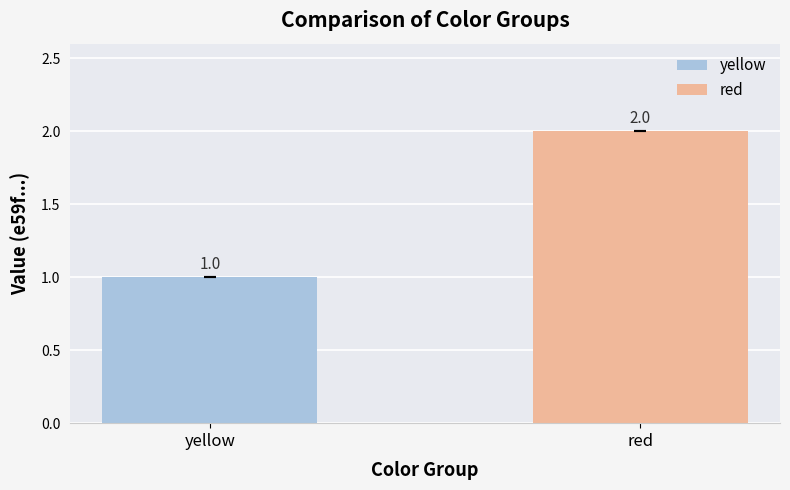

List the series in order of their peak value, lowest first.

yellow, red